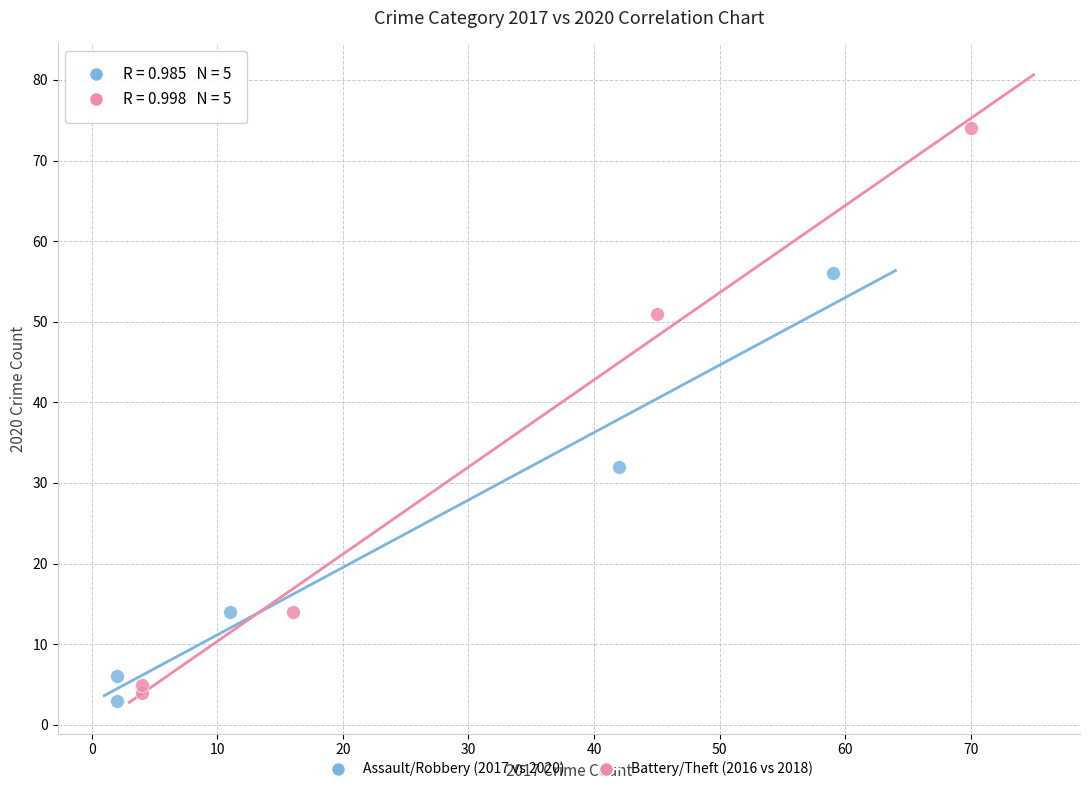

Which series has the largest Y range (max minus min)?

Battery/Theft (2016 vs 2018)